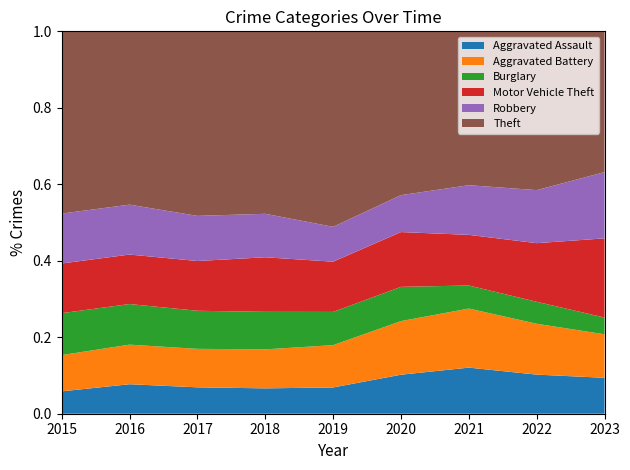

Reading left to right, what are all the values shown in this chart?

Aggravated Assault: 2015=95	2016=146	2017=131	2018=119	2019=113	2020=131	2021=142	2022=146	2023=161
Aggravated Battery: 2015=154	2016=196	2017=191	2018=183	2019=182	2020=180	2021=182	2022=190	2023=195
Burglary: 2015=178	2016=201	2017=189	2018=176	2019=143	2020=115	2021=71	2022=82	2023=75
Motor Vehicle Theft: 2015=211	2016=245	2017=247	2018=256	2019=216	2020=184	2021=156	2022=219	2023=355
Robbery: 2015=212	2016=247	2017=224	2018=204	2019=150	2020=124	2021=153	2022=198	2023=297
Theft: 2015=774	2016=858	2017=916	2018=856	2019=841	2020=550	2021=474	2022=593	2023=631